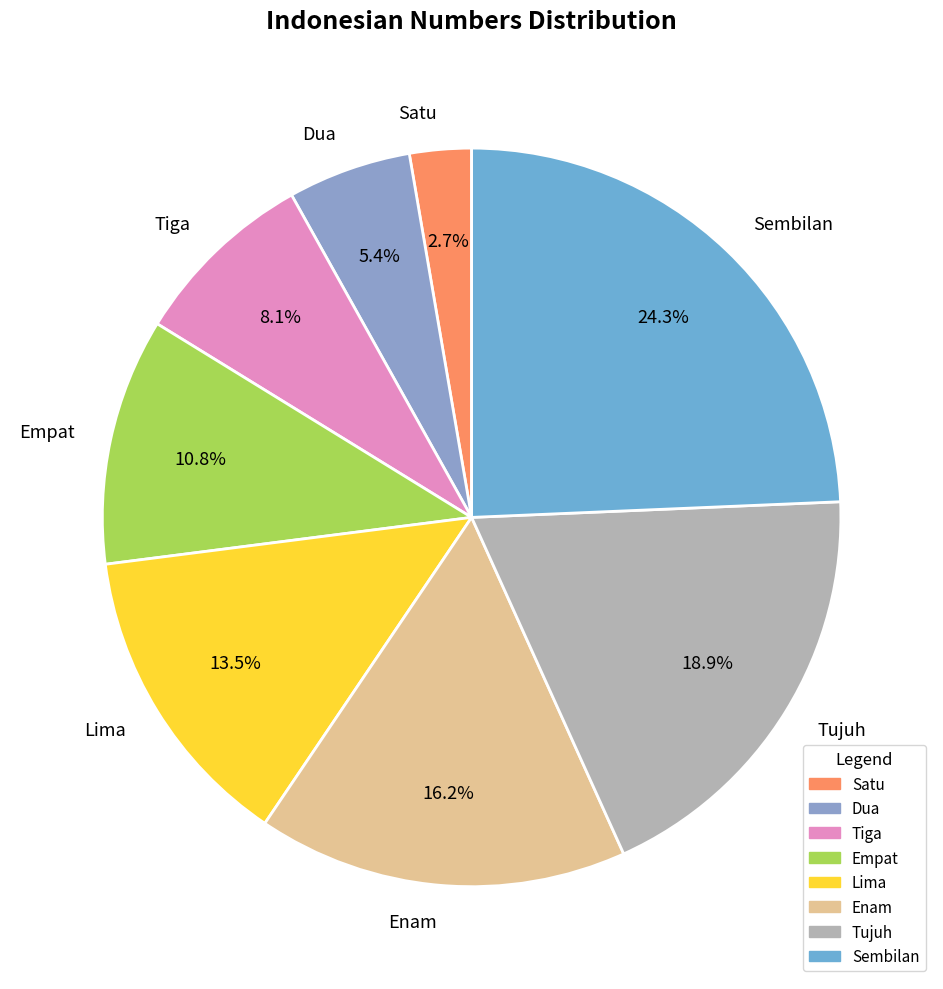

How much of the chart is everything except Dua?

94.6%